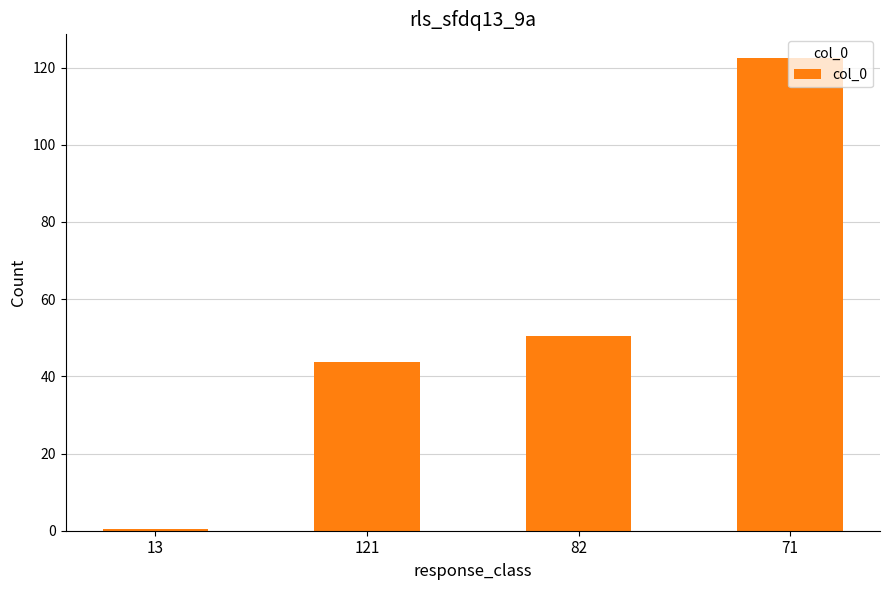

True or false: the data shows 0.3 at 13.

True